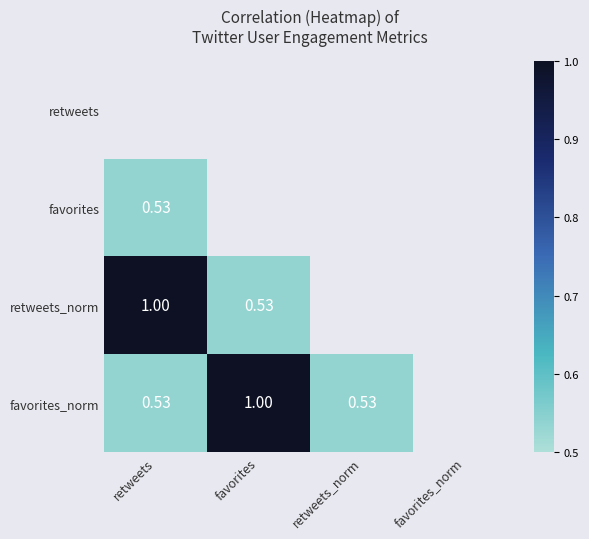

How many values in the favorites_norm series are below 1?

2